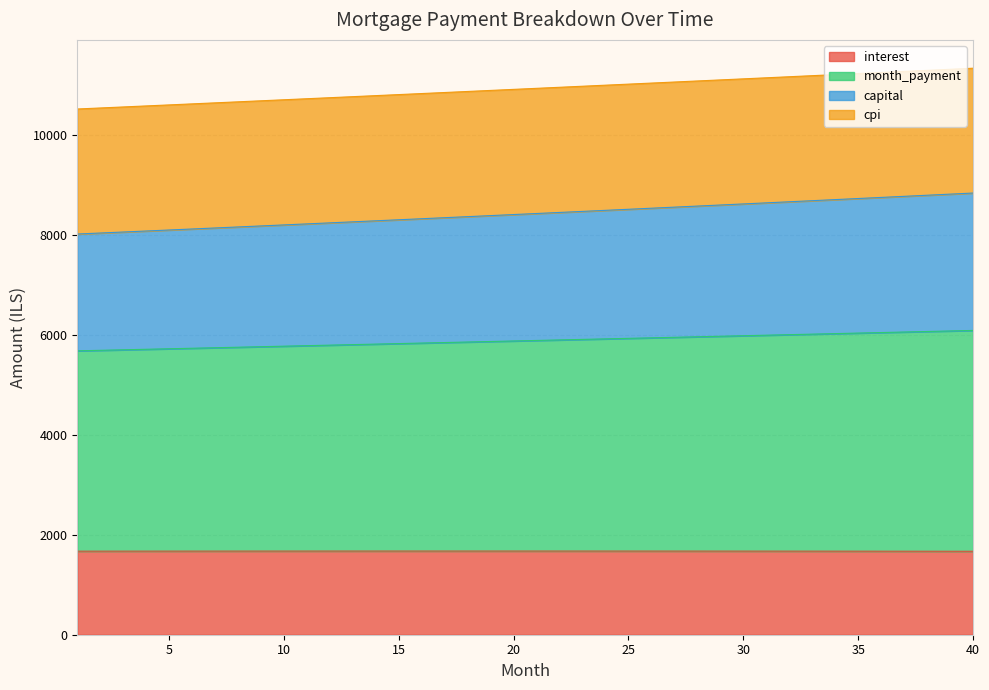

What is the minimum value for interest?

1668.9